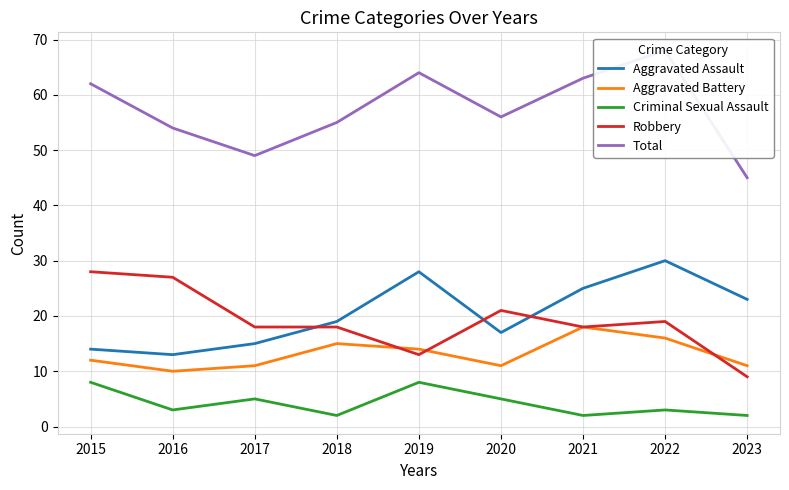

The Aggravated Assault series shows 11 at 2021. True or false?

False